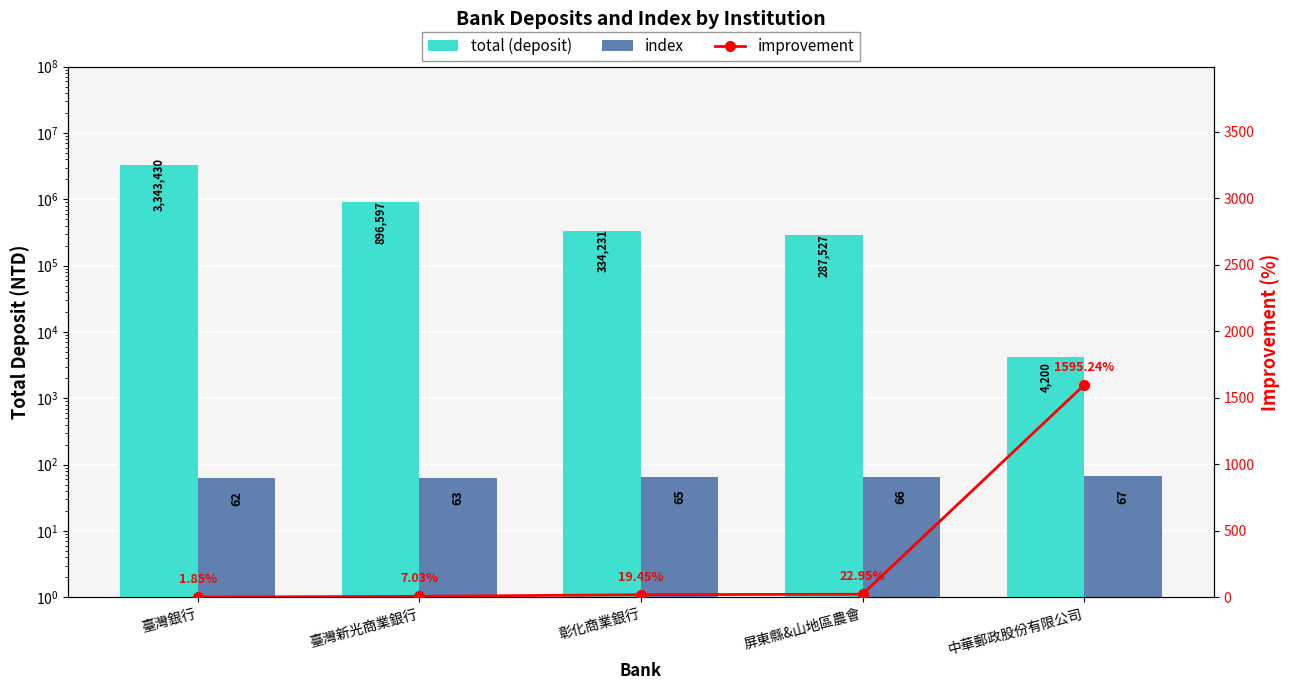

At how many categories does at least one series exceed 3184445?

1